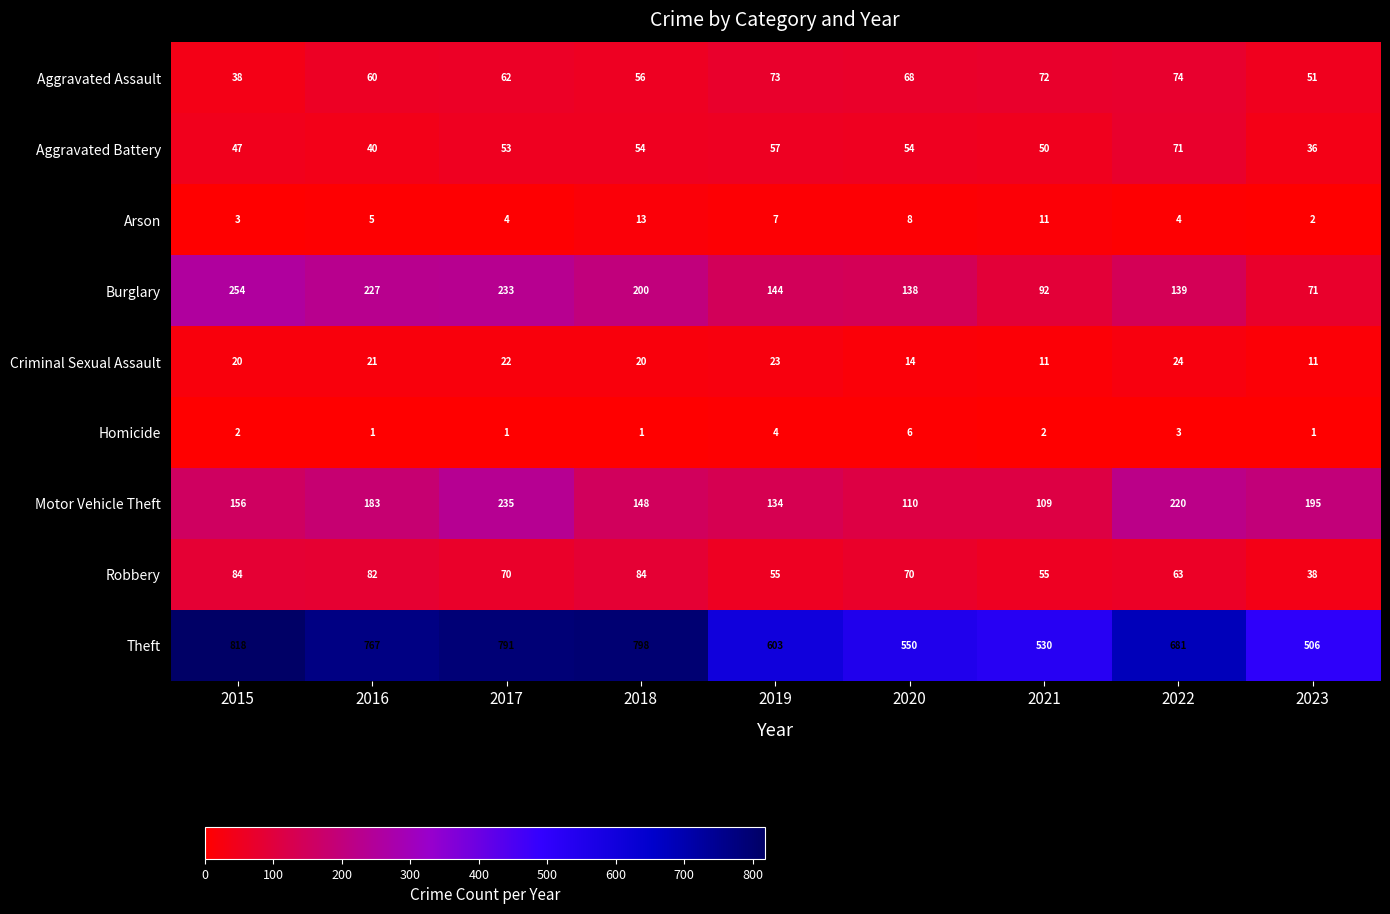

Is it true that Motor Vehicle Theft equals 134 at 2019?

True